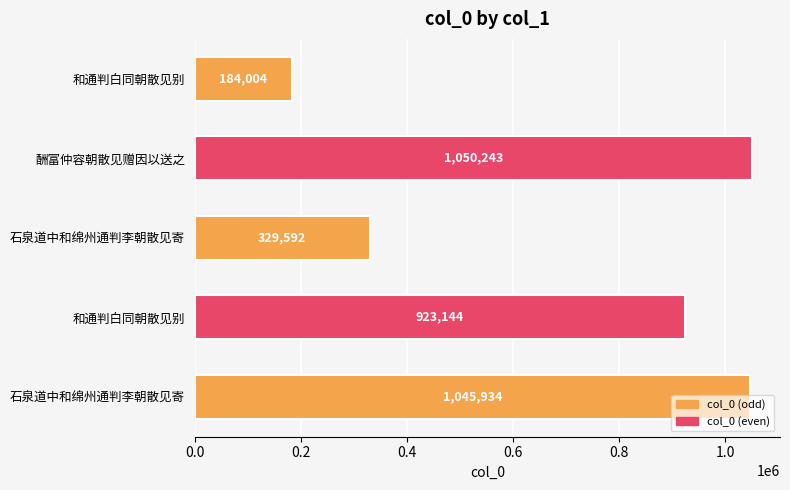

How many bars are there in total?

5